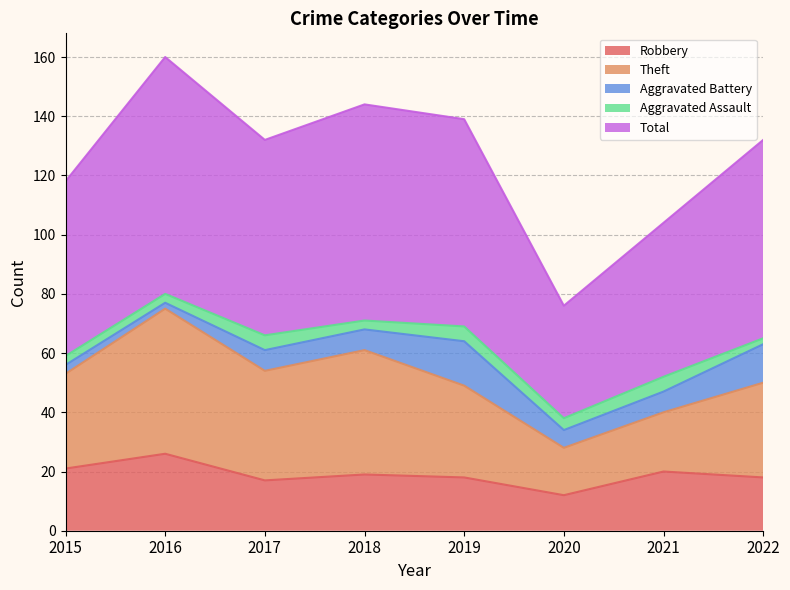

What is the difference between the second highest and minimum values in the Theft series?

26